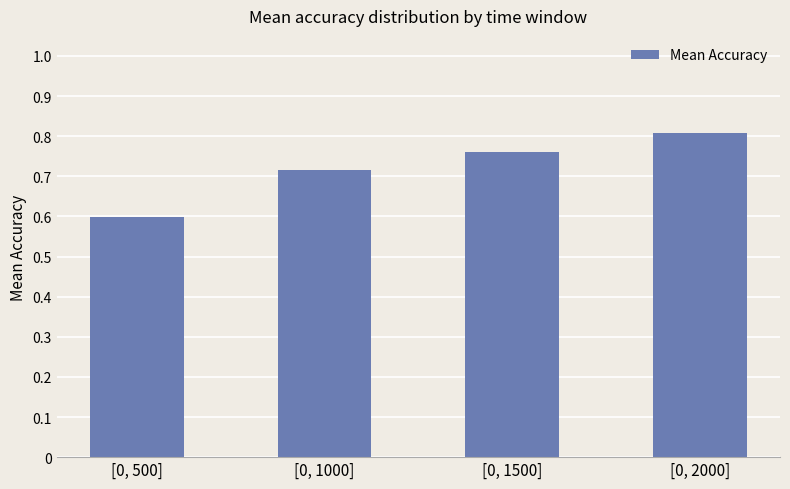

At which label is the value closest to 0?

[0, 500]